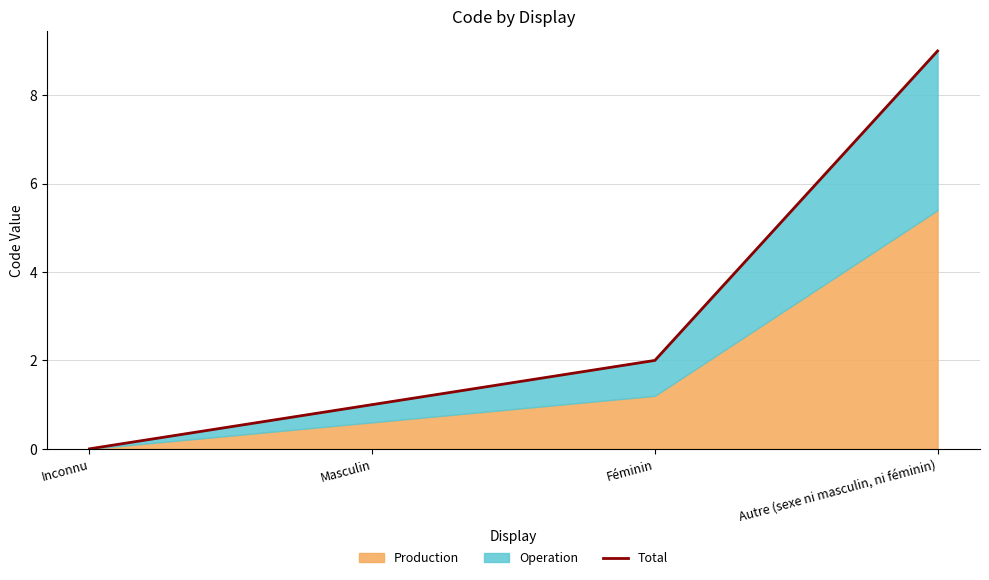

How many positive values are there?

3